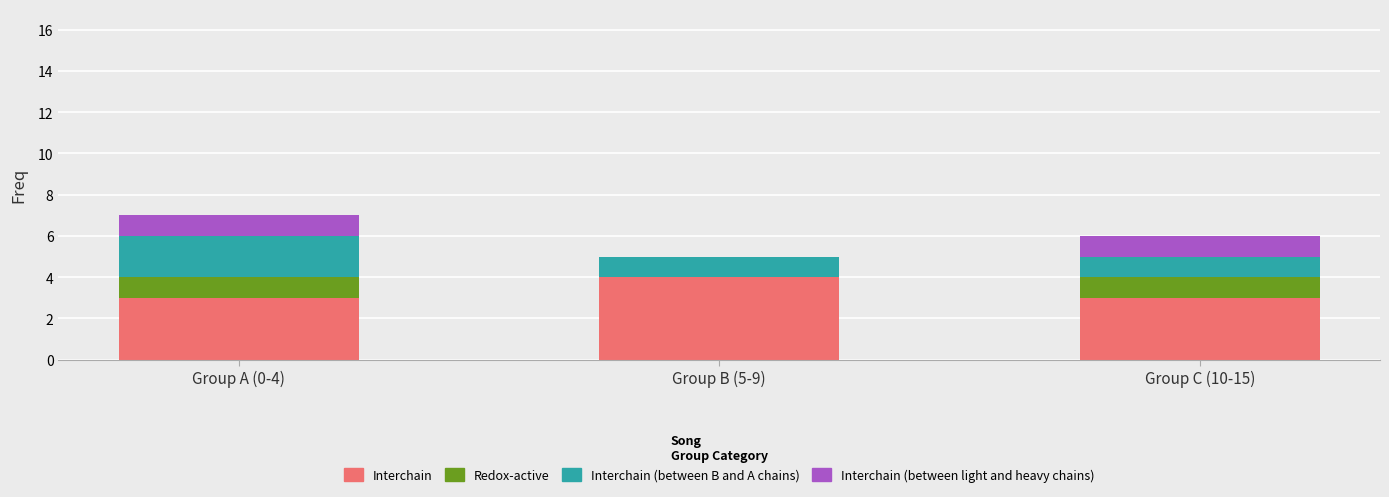

True or false: Interchain has a value of 3 at Group A (0-4).

True